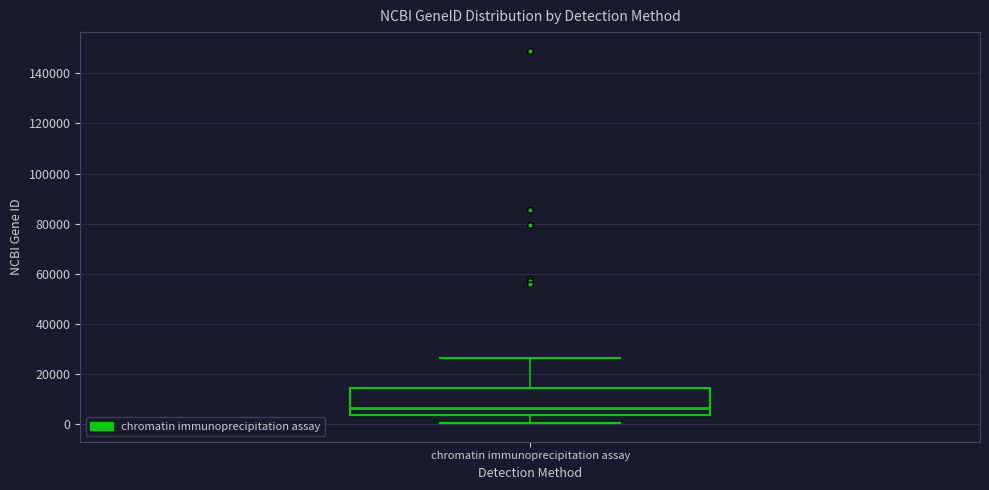

Read this box plot against the y-axis: the position of the median line, the range covered by the box, and the ends of both whiskers. The values are not printed on the chart, so give them approximately, as read against the axis.

median 6000, box 4000 to 14000, whiskers 0 to 26000